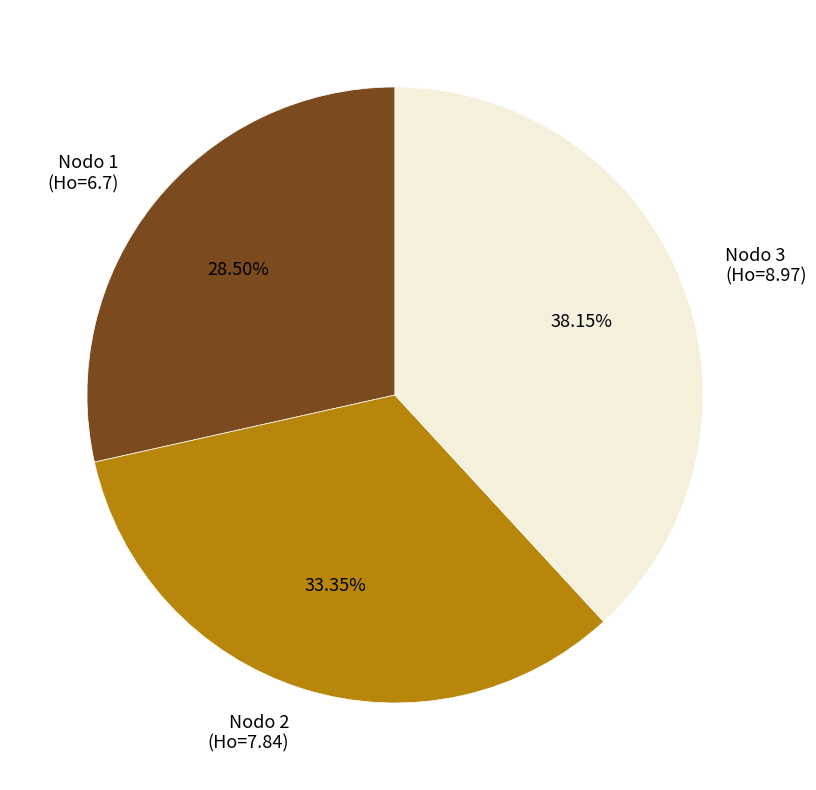

To the nearest percent, what is the average slice percentage?

33%